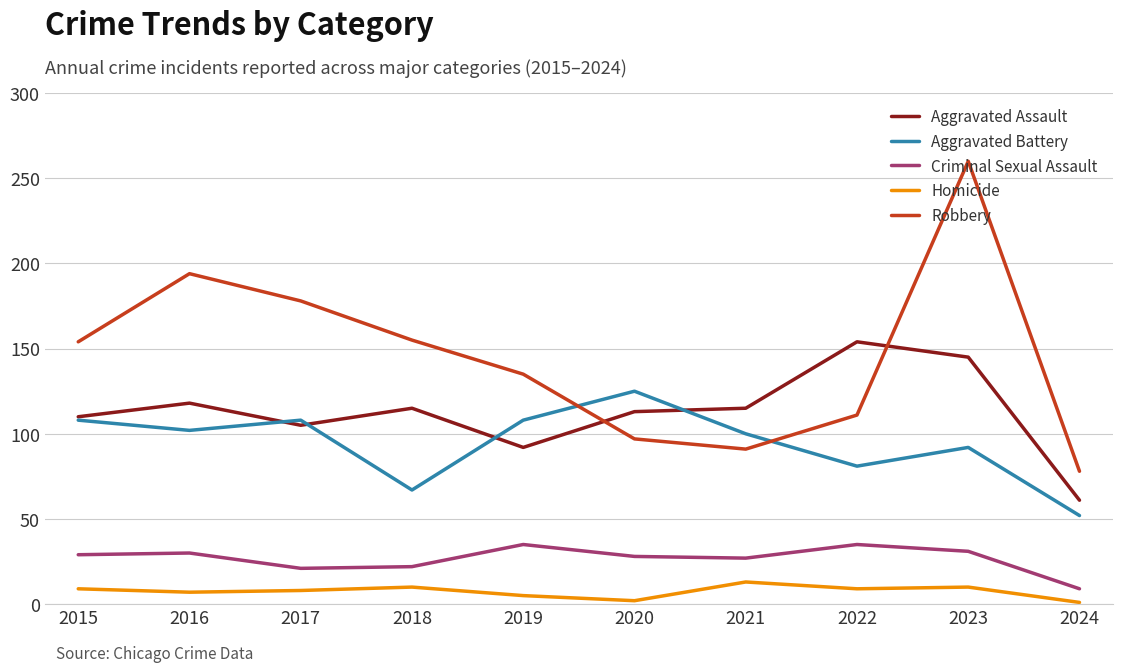

Which series has the largest range (max minus min)?

Robbery